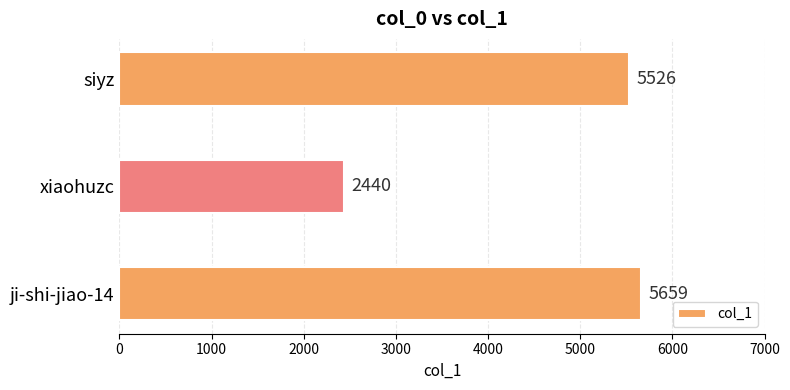

The chart shows a value of 883 at xiaohuzc. True or false?

False